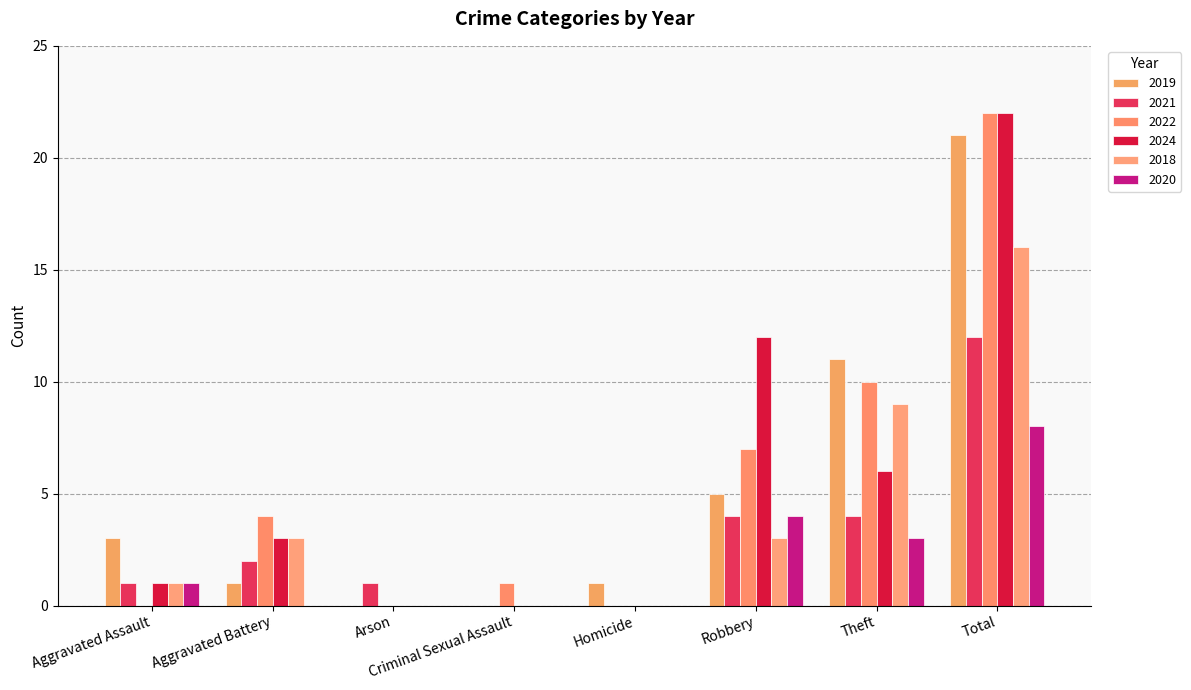

Is it true that 2019 equals 19 at Theft?

False